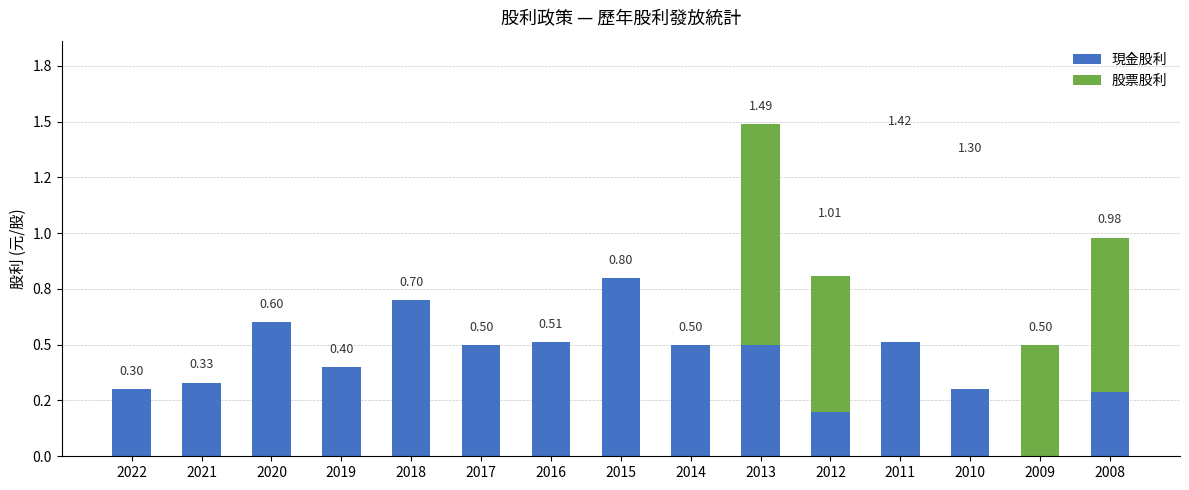

What are all the series names shown in the legend?

現金股利, 股票股利